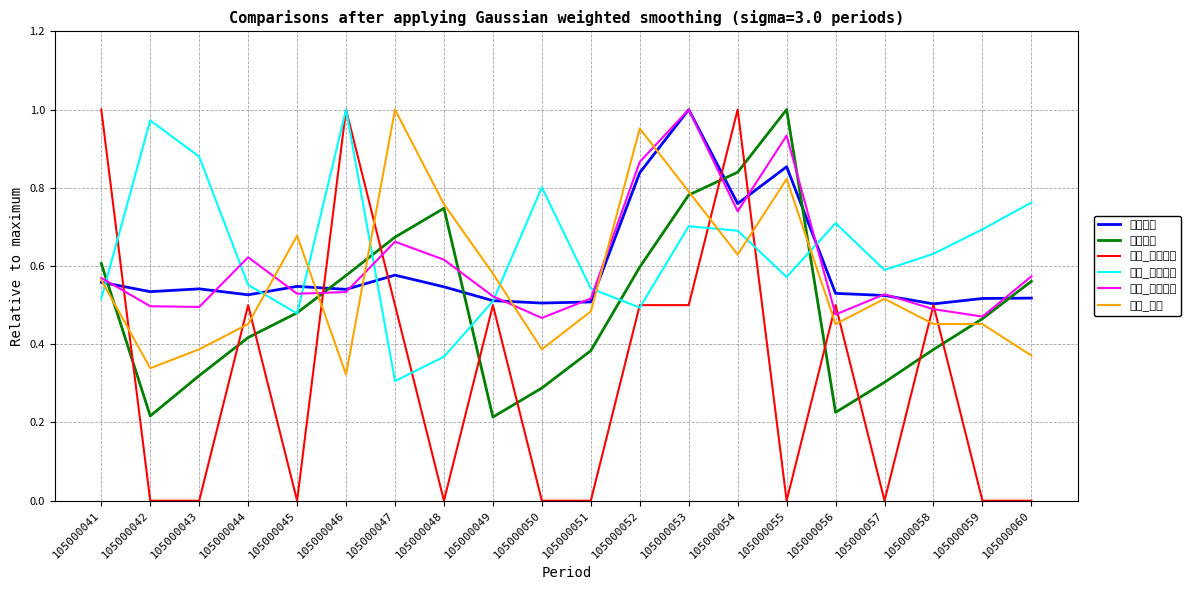

How many distinct data groups are displayed?

6